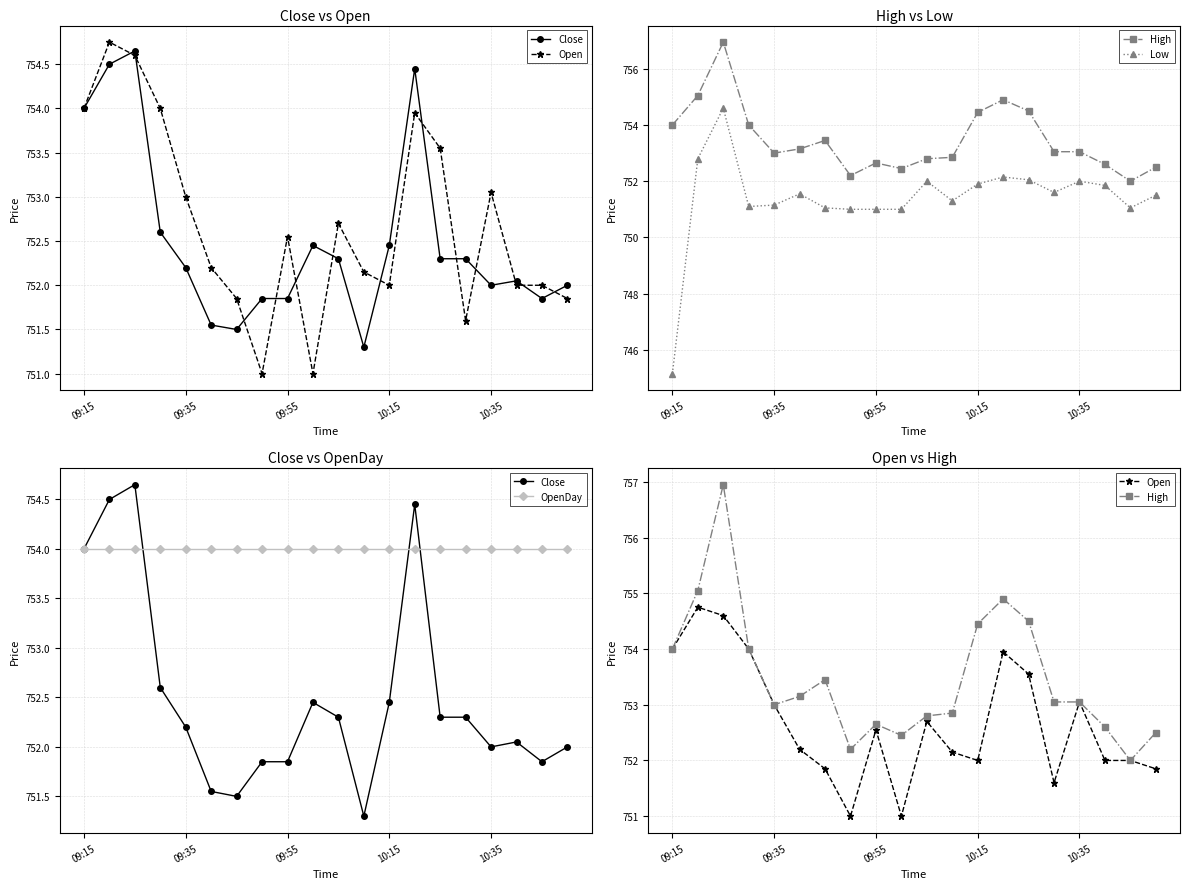

What is the spread (max minus min) of values at 09:55?

3.0